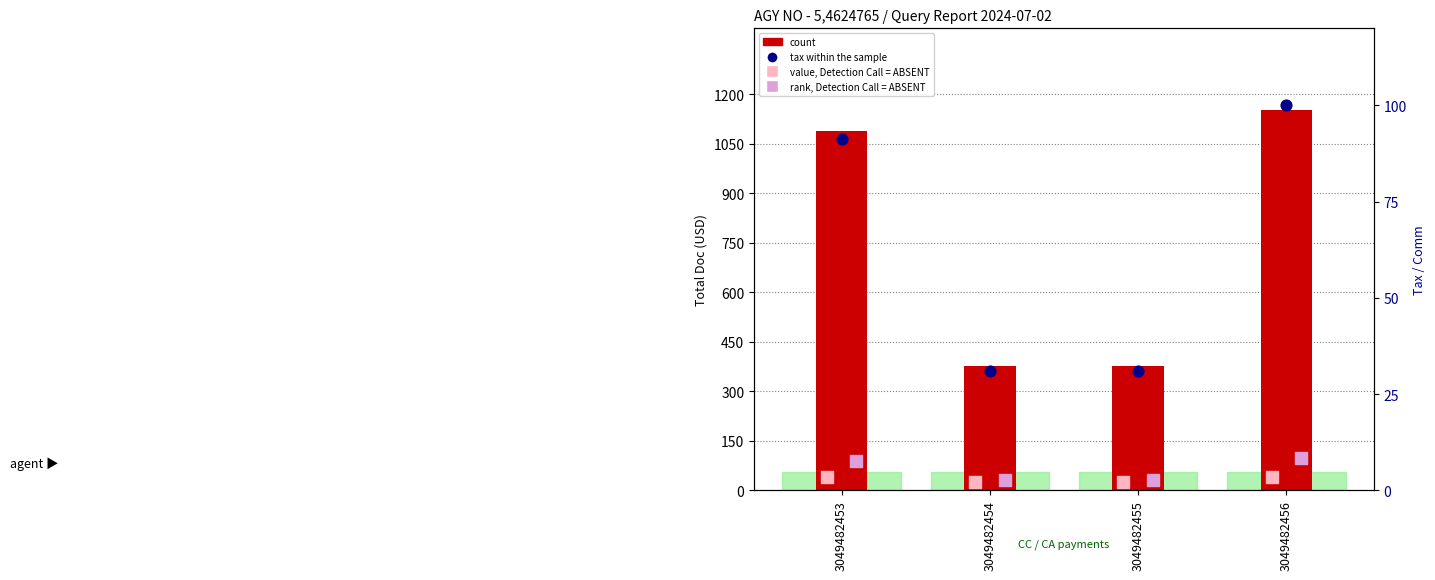

What are all the series names shown in the legend?

count, value, Detection Call = ABSENT, tax within the sample, rank, Detection Call = ABSENT